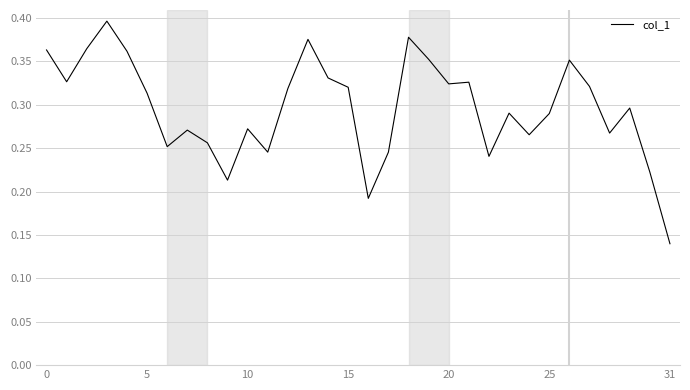

Which category has the lowest value across all series?

31